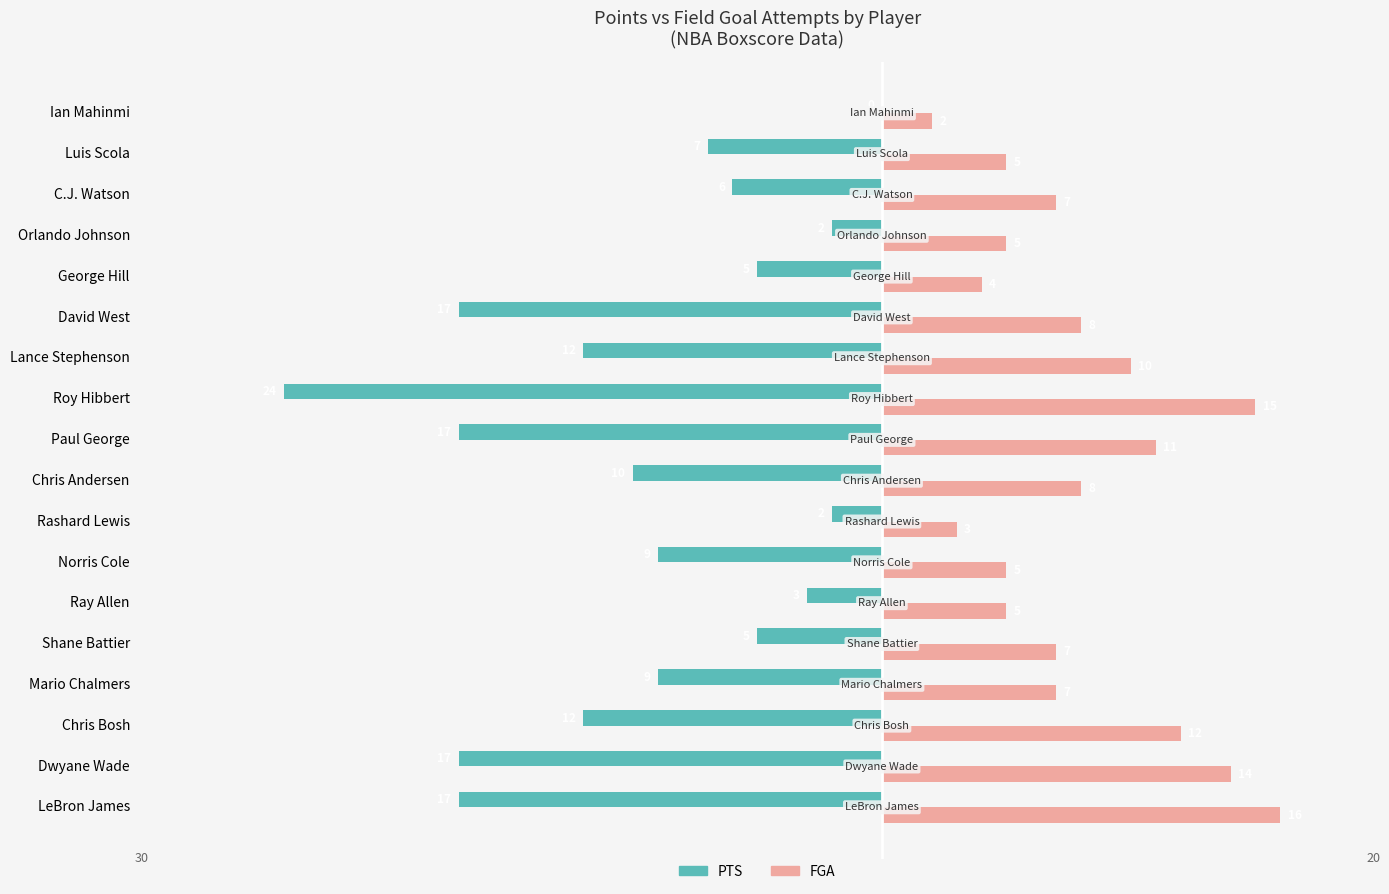

What is the approximate value of FGA at Chris Bosh?

12